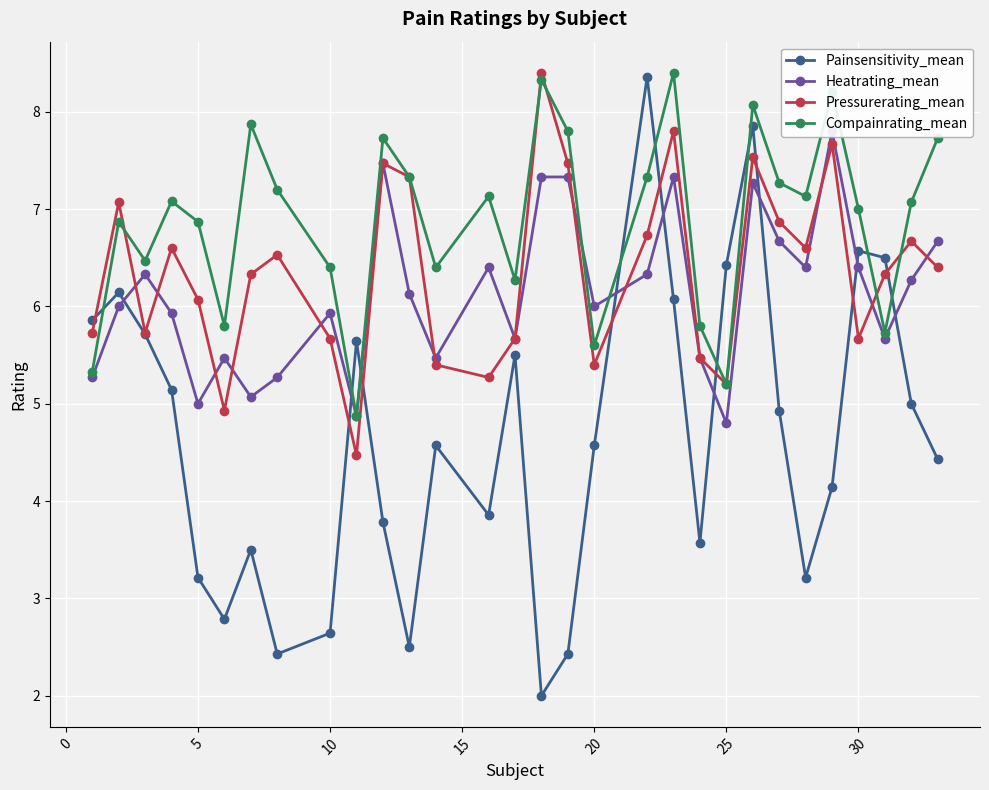

Which series ends up on top after the final intersection of Compainrating_mean and Pressurerating_mean?

Compainrating_mean